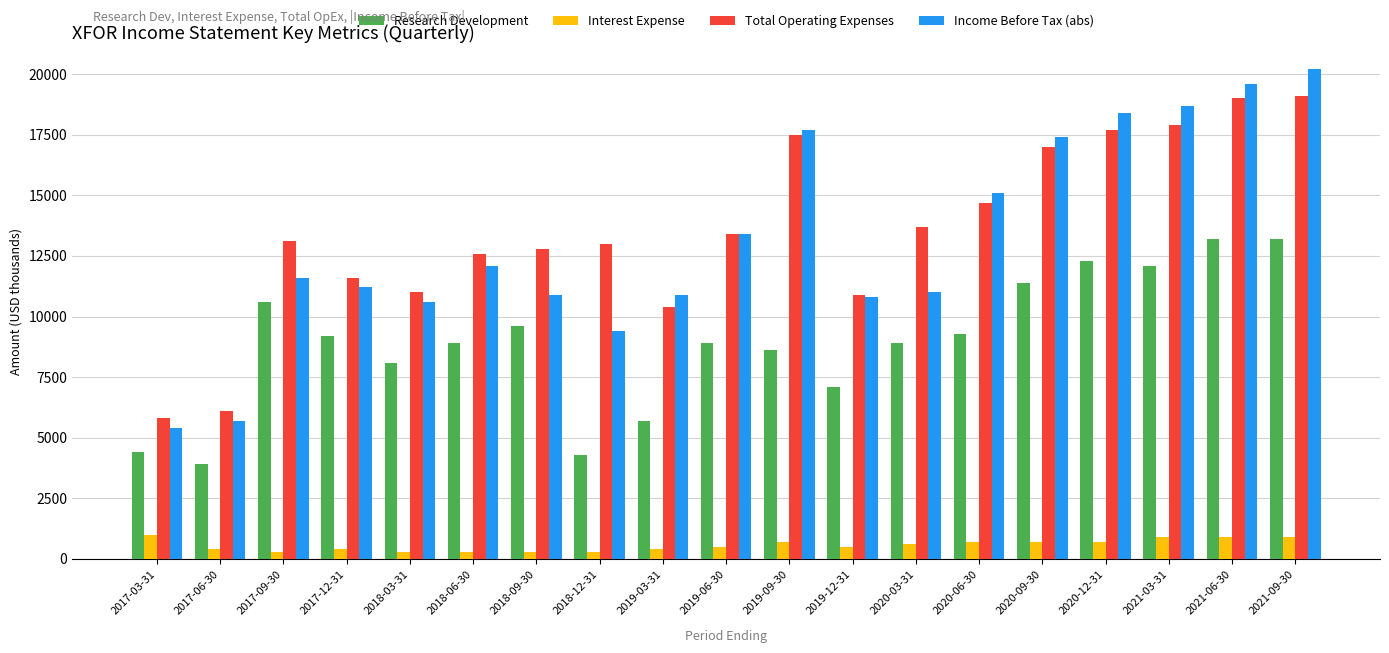

What is the difference between the maximum and minimum values in the Total Operating Expenses series?

13300